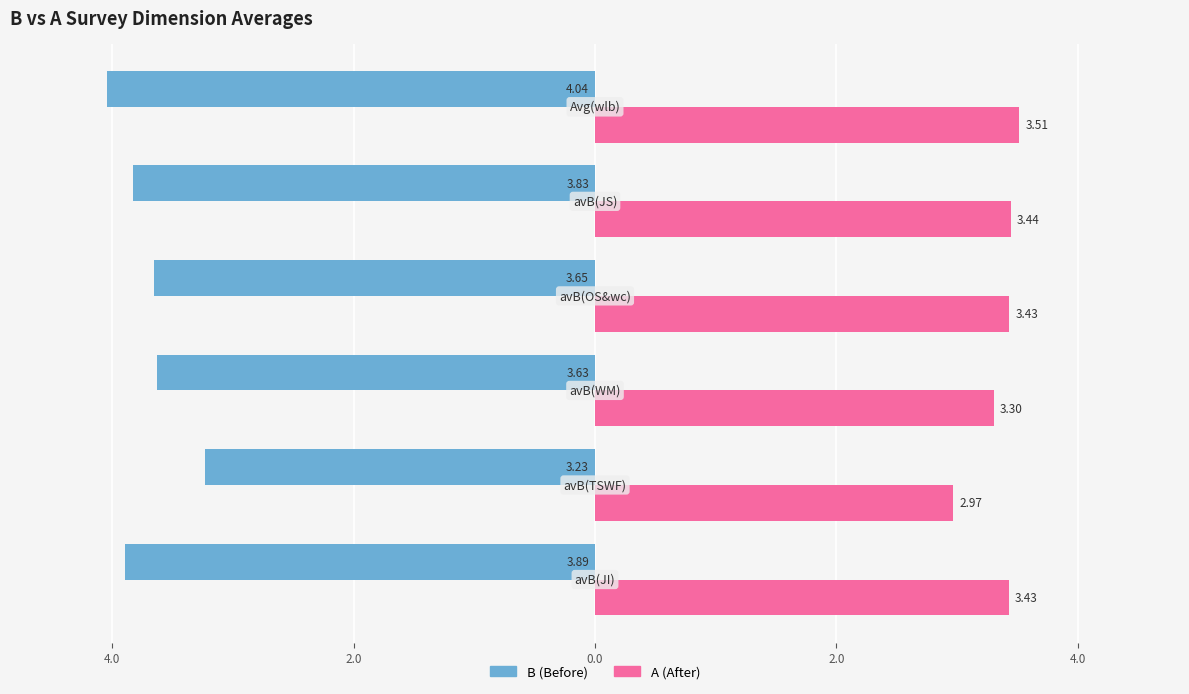

Does the chart contain stacked bars?

No